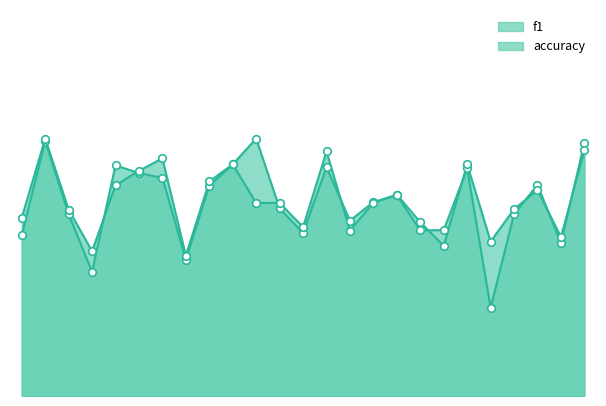

What is the total value across all series at 11?

1.2